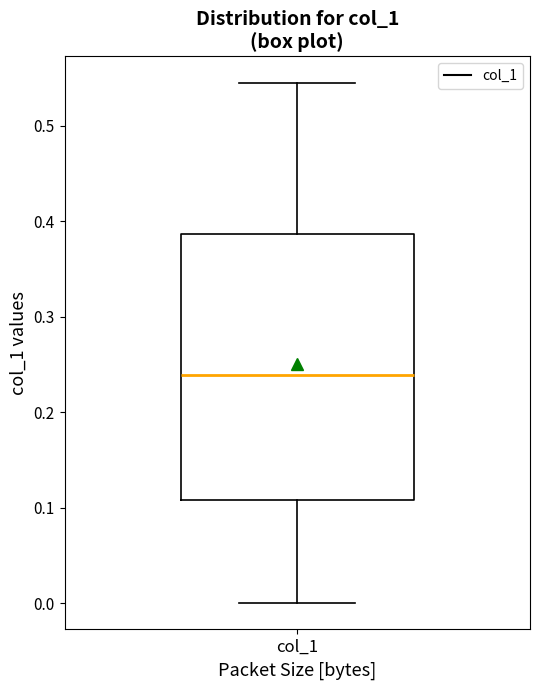

Read this box plot against the y-axis: the position of the median line, the range covered by the box, and the ends of both whiskers. The values are not printed on the chart, so give them approximately, as read against the axis.

median 0.24, box 0.11 to 0.39, whiskers 0.00 to 0.55